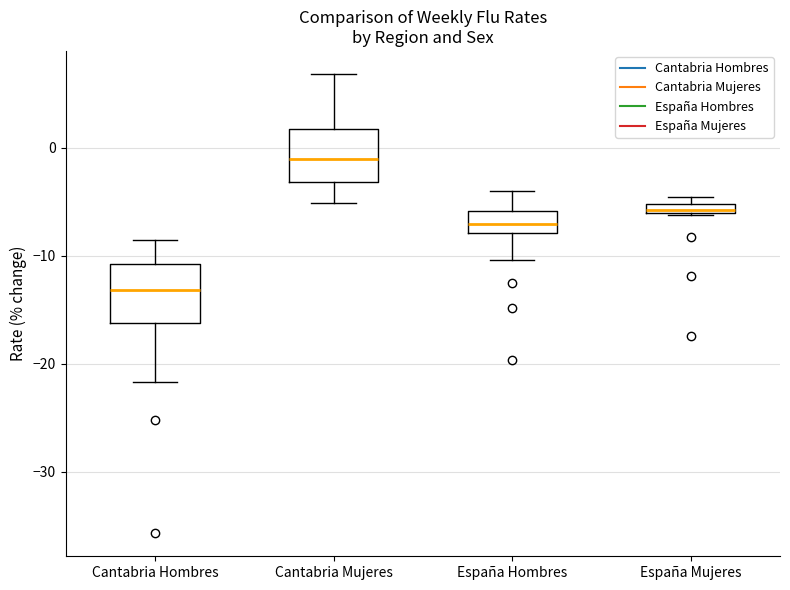

Which box's median line is the highest?

Cantabria Mujeres